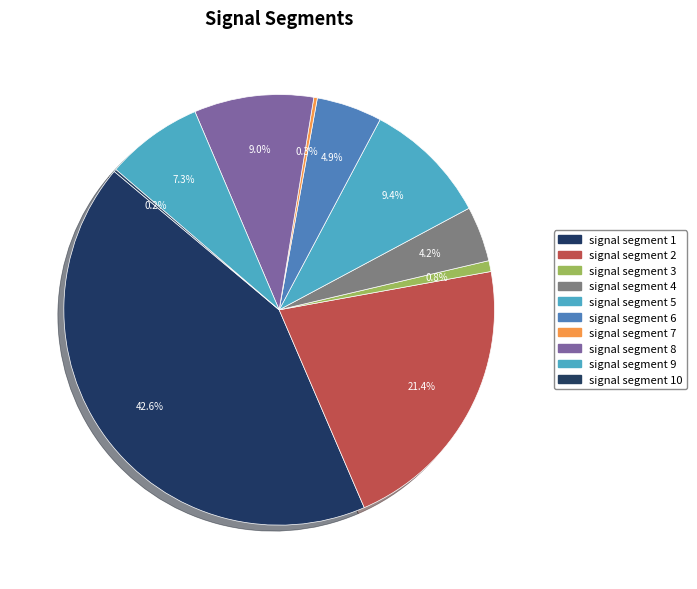

What is the total percentage of signal segment 9 and signal segment 4?

11.5%